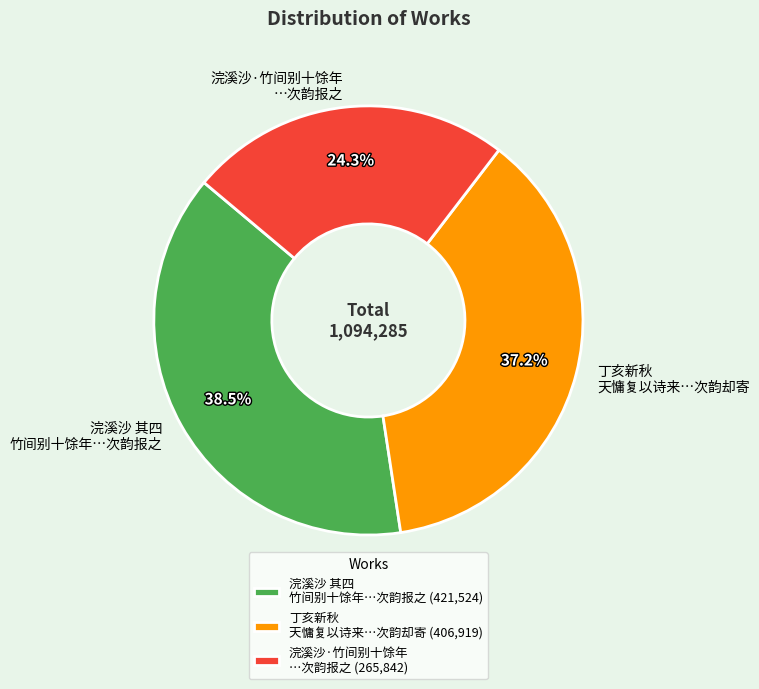

Count the number of slices in the pie.

3